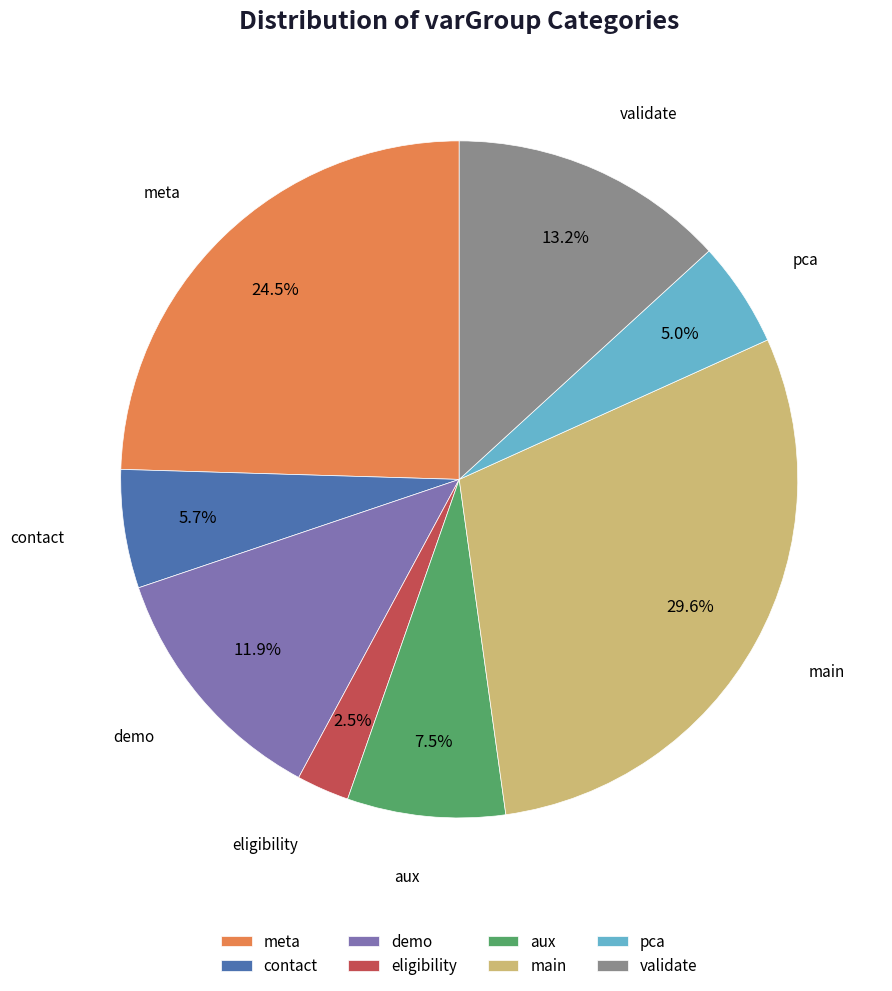

Count the number of slices in the pie.

8